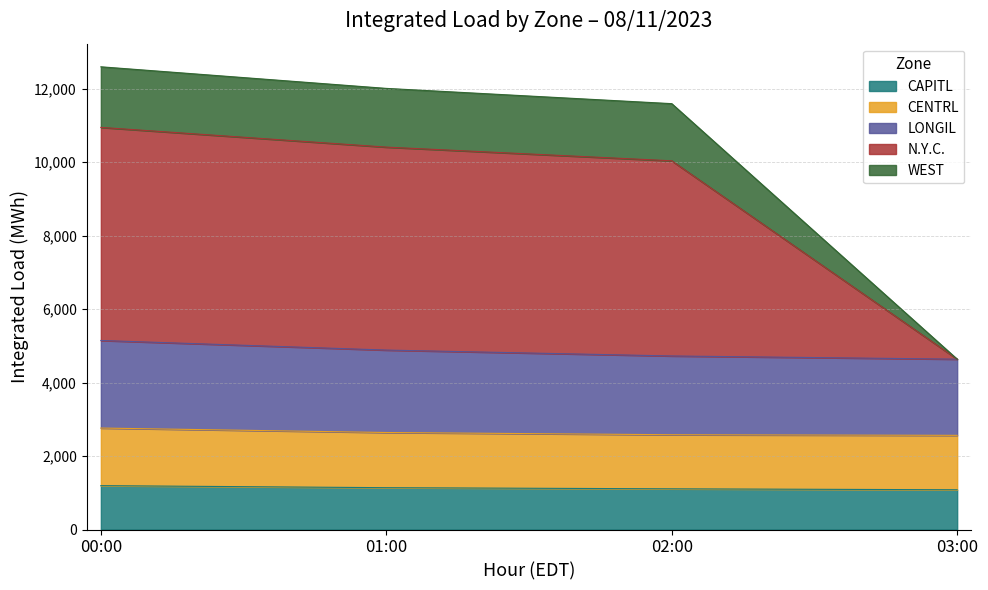

Which series changed the most between 00:00 and 01:00?

N.Y.C.